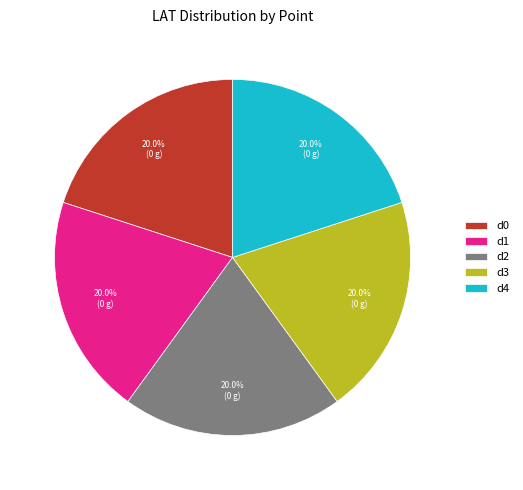

Approximately how many times larger is the value at d4 compared to d2?

1.0